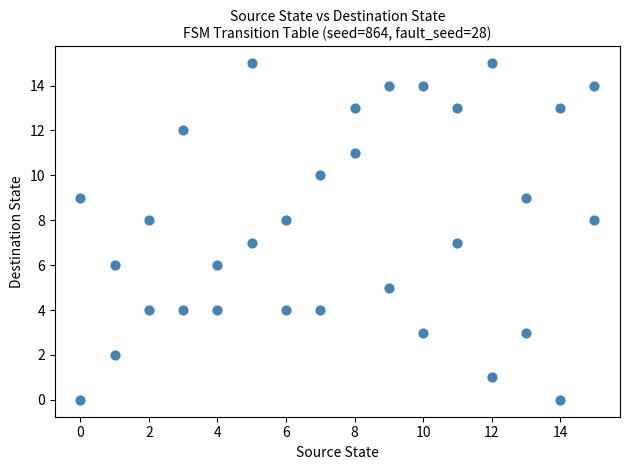

What is the range of Y values (max minus min)?

15